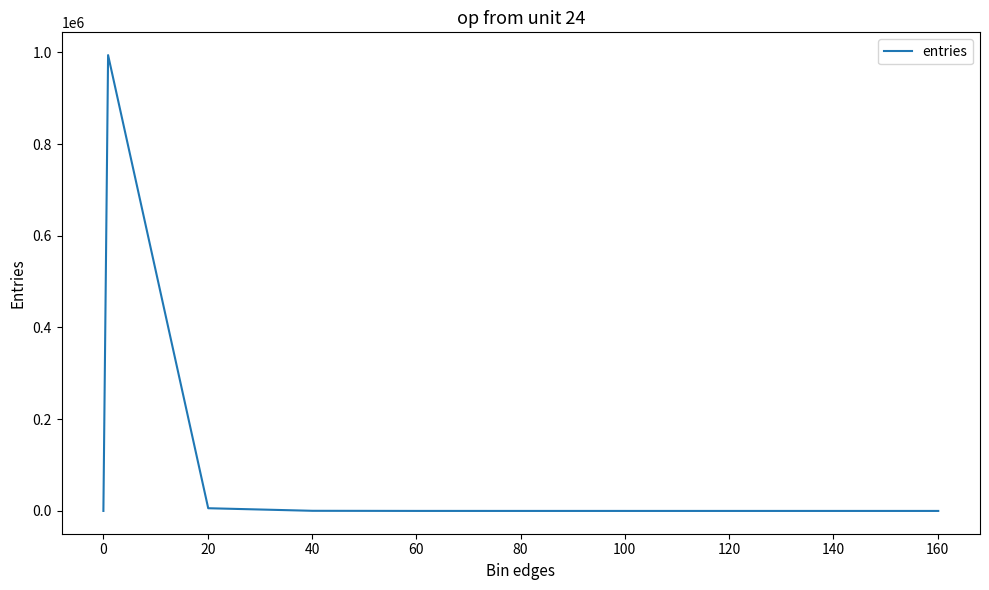

What is the difference between the maximum and minimum values?

993785